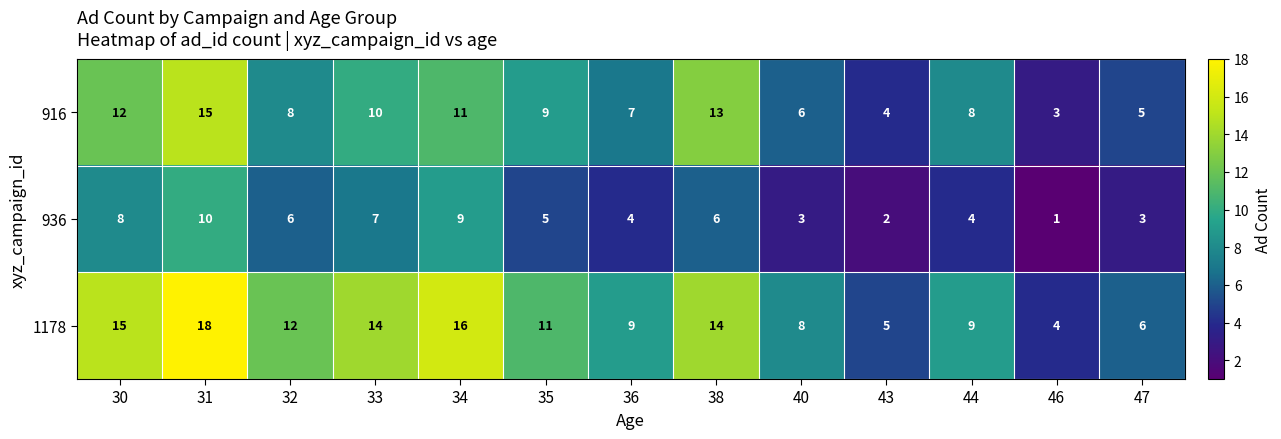

Where does the 936 series first go above 5?

30